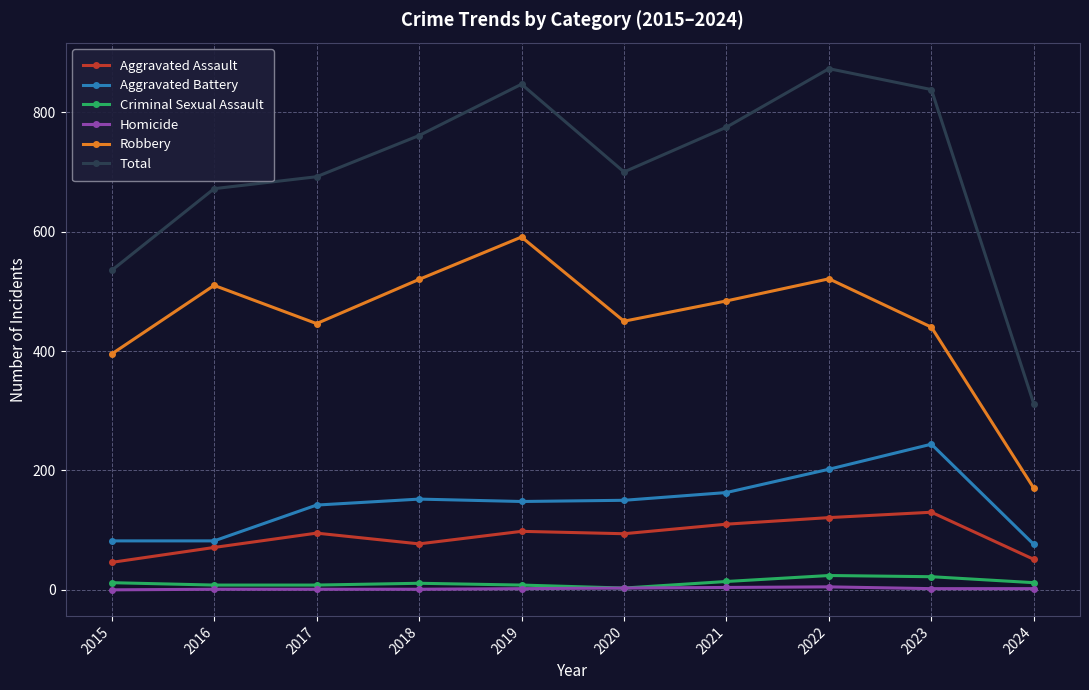

At which label does Total reach its peak?

2022